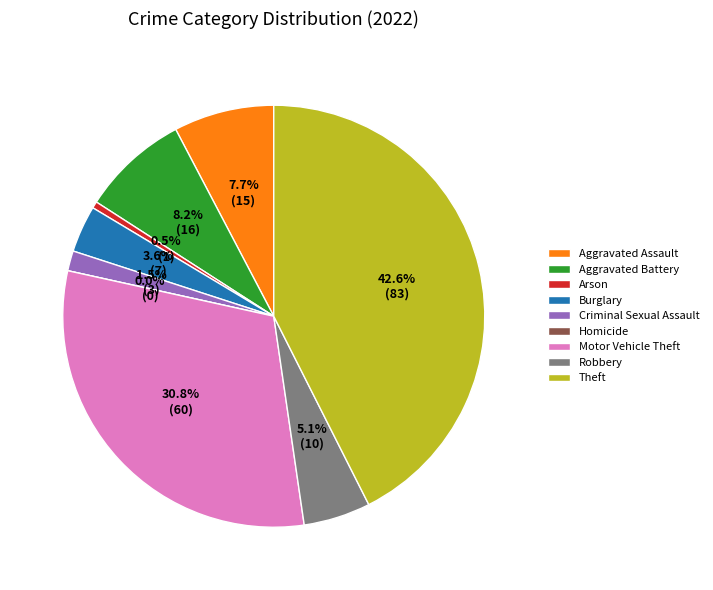

To the nearest percent, what is the difference between the largest and smallest slice percentages?

43%